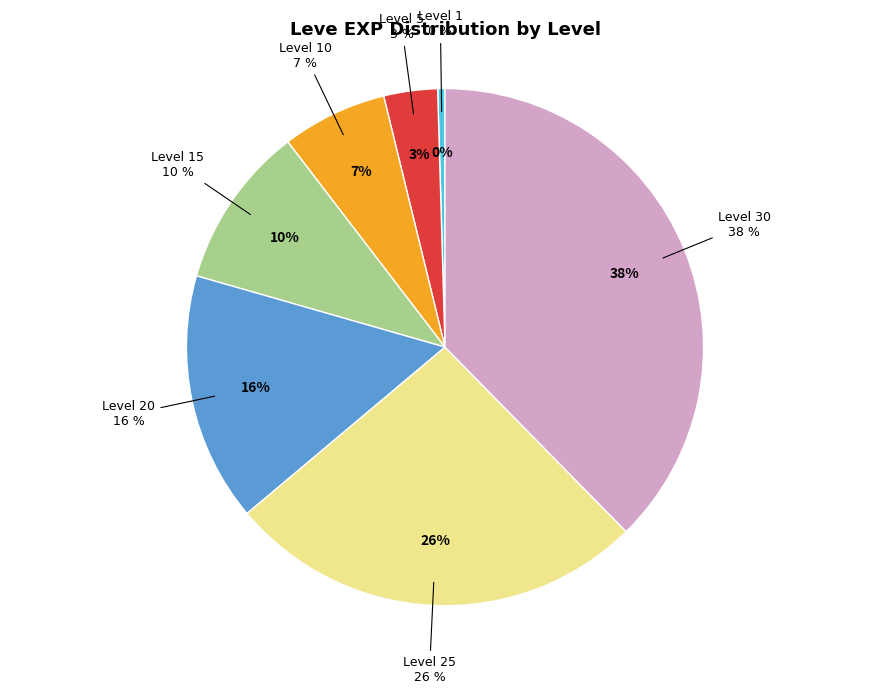

Count the number of slices in the pie.

7